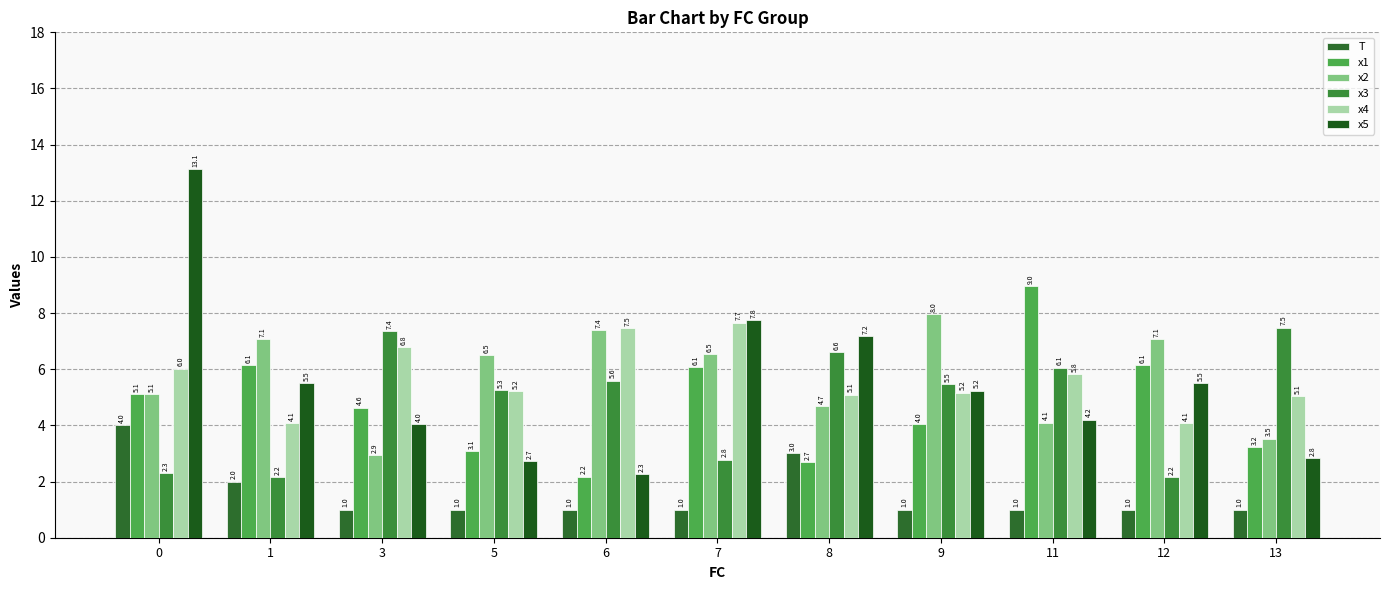

How many categories are shown in the chart?

11